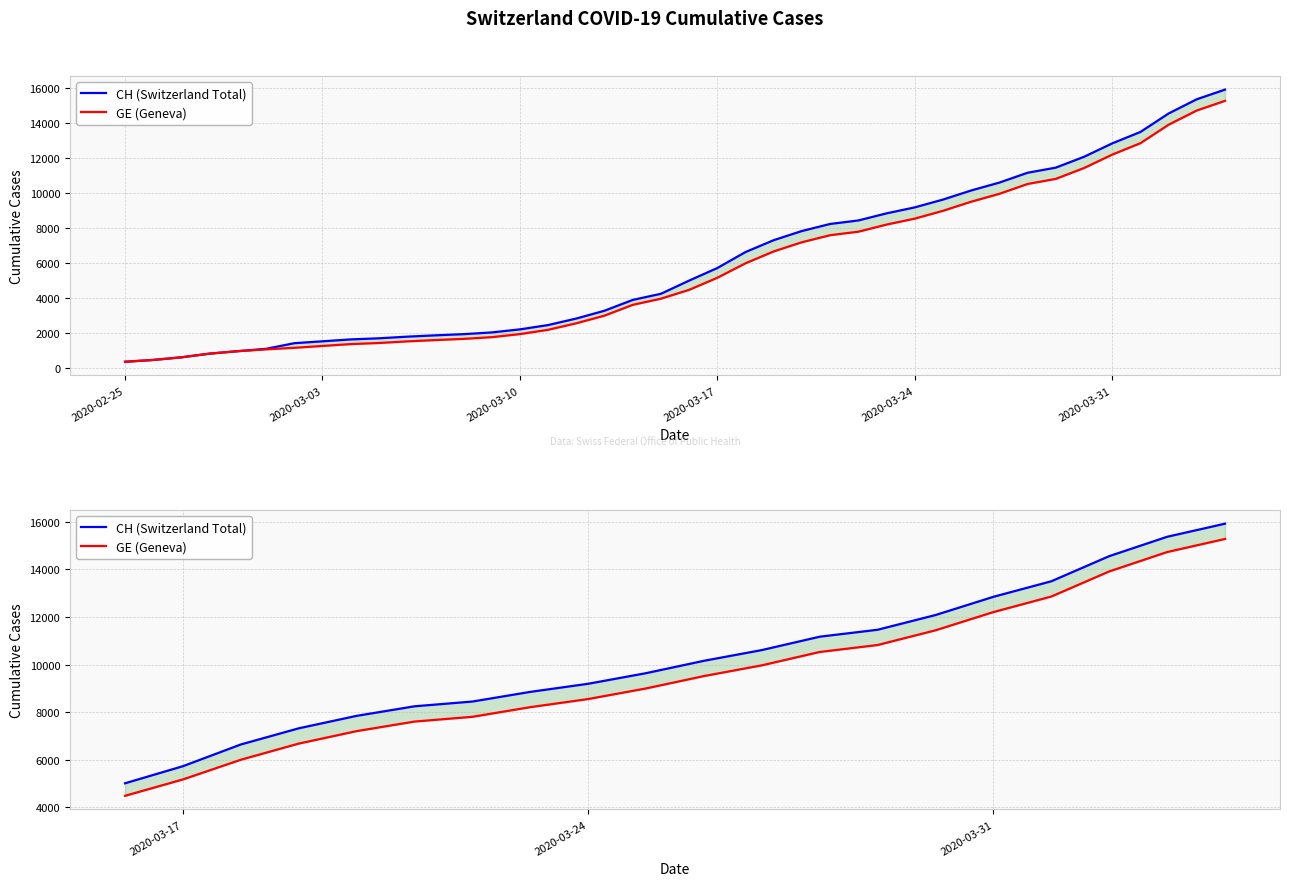

Which series has the largest range (max minus min)?

CH (Switzerland Total)